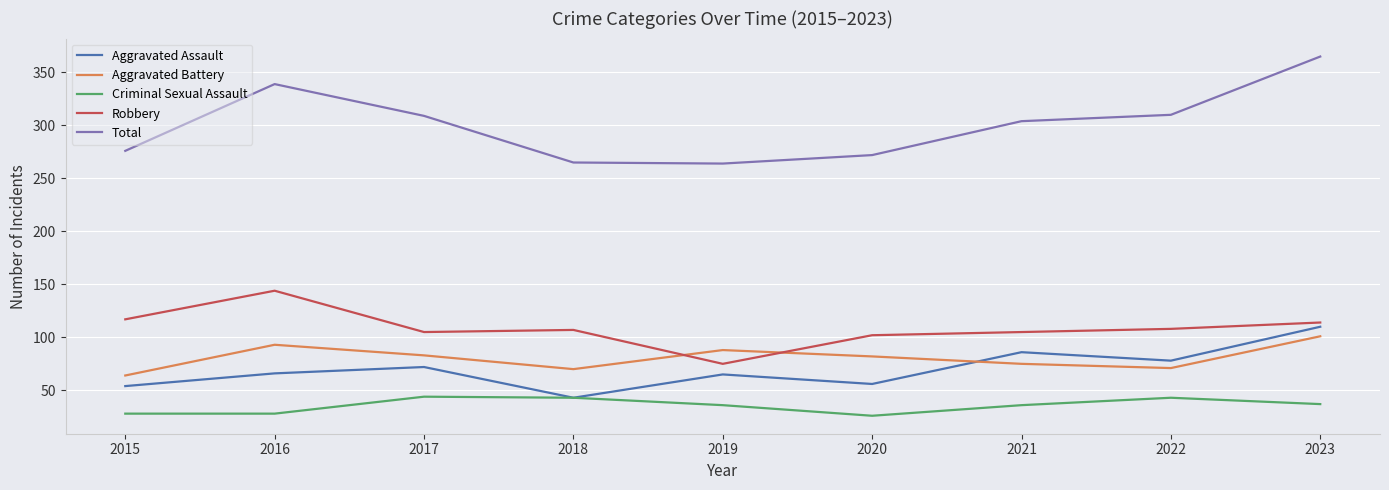

The value of Robbery at 2021 is 36. True or false?

False